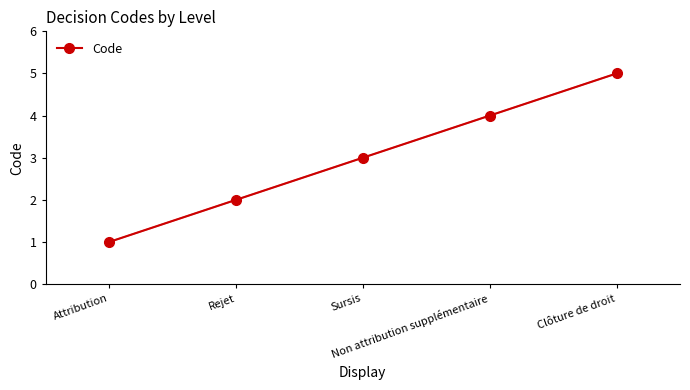

How many values exceed 3?

2